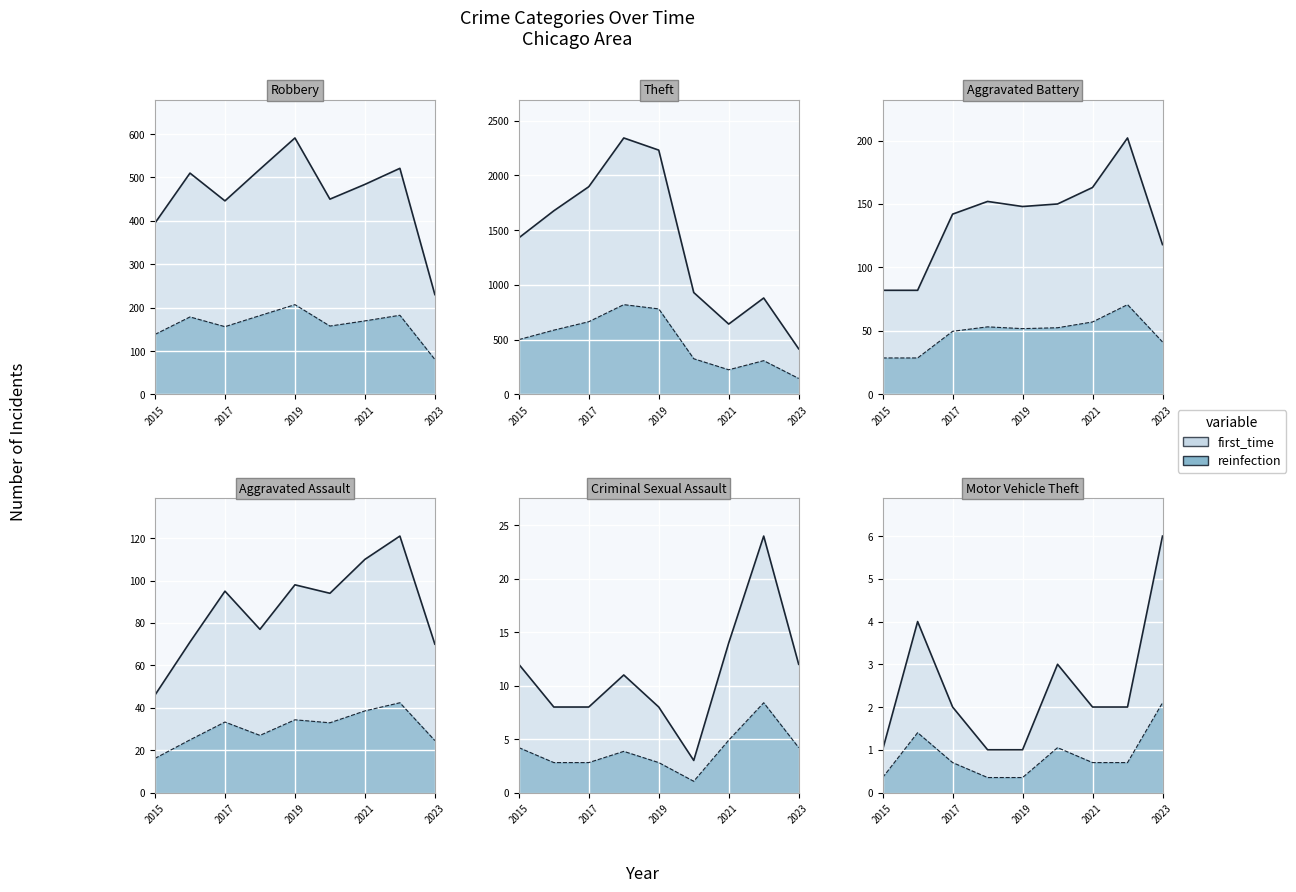

What is the average value of the Criminal Sexual Assault series?

3.9